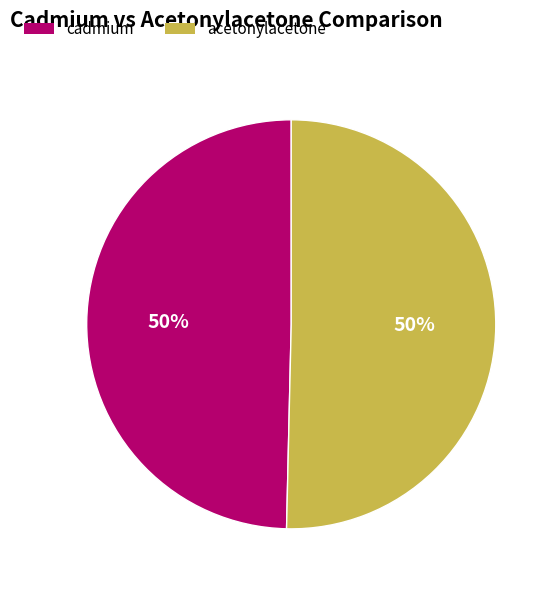

True or false: cadmium accounts for 63% of the total.

False